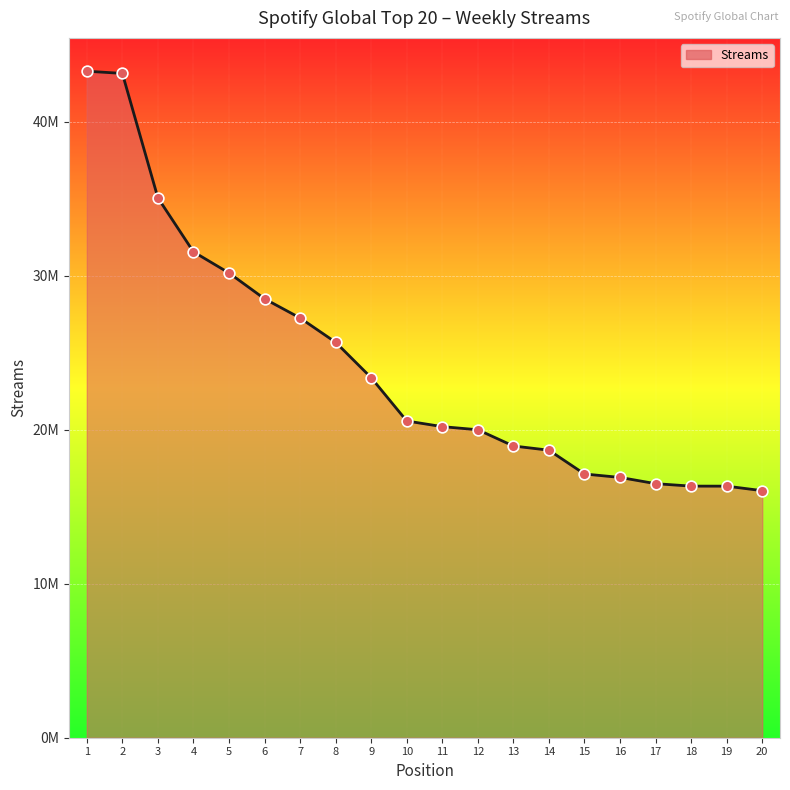

What is the change in value from 1 to 17?

-26792314